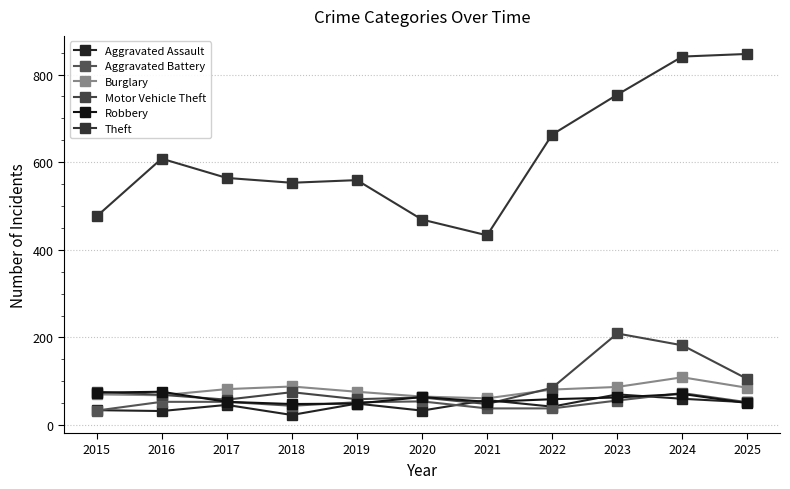

In Aggravated Battery, how many points are higher than both neighbors (excluding endpoints)?

2